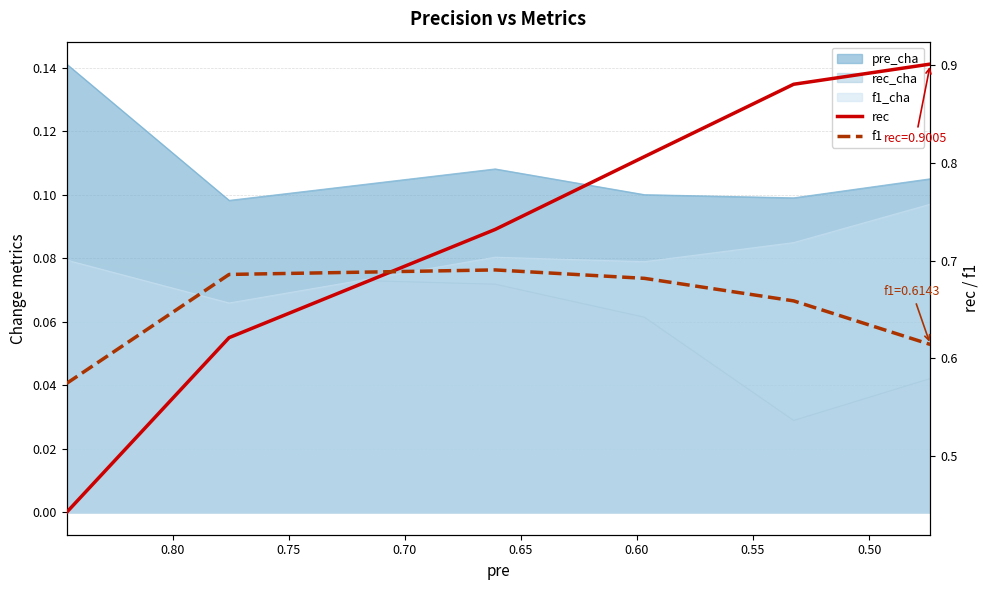

What is the value of the f1 point at the 5th from the left?

0.7